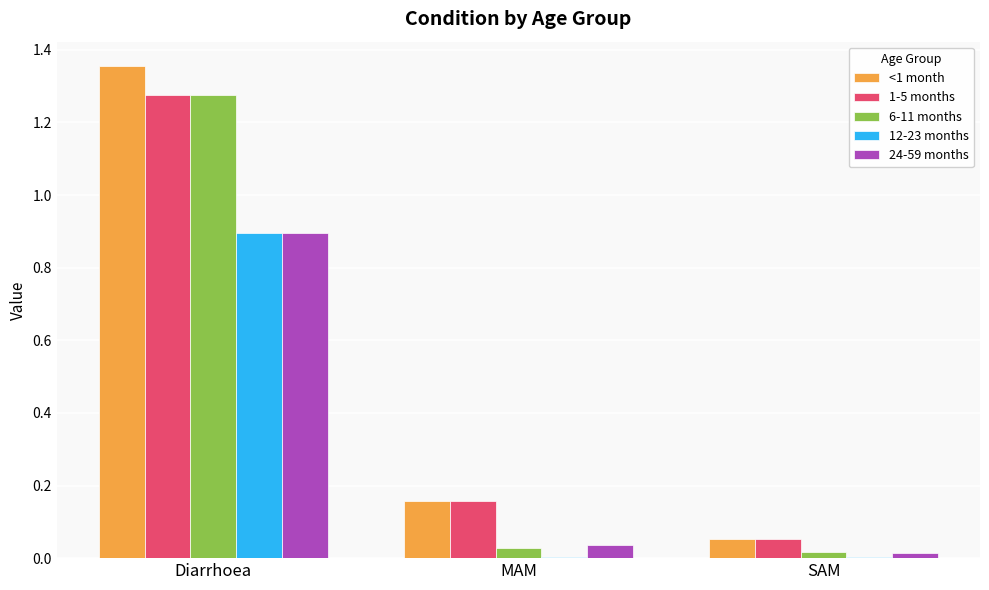

Which category has the highest value in the 6-11 months series?

Diarrhoea